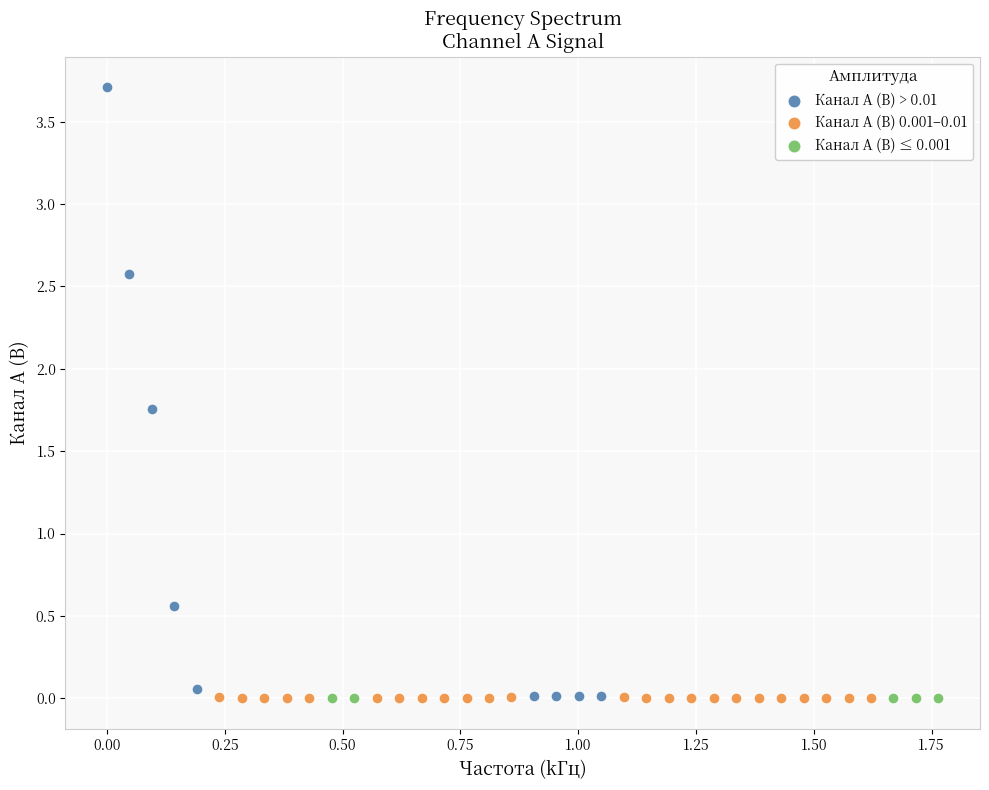

Which series contains the highest Y value?

Канал A (В) > 0.01